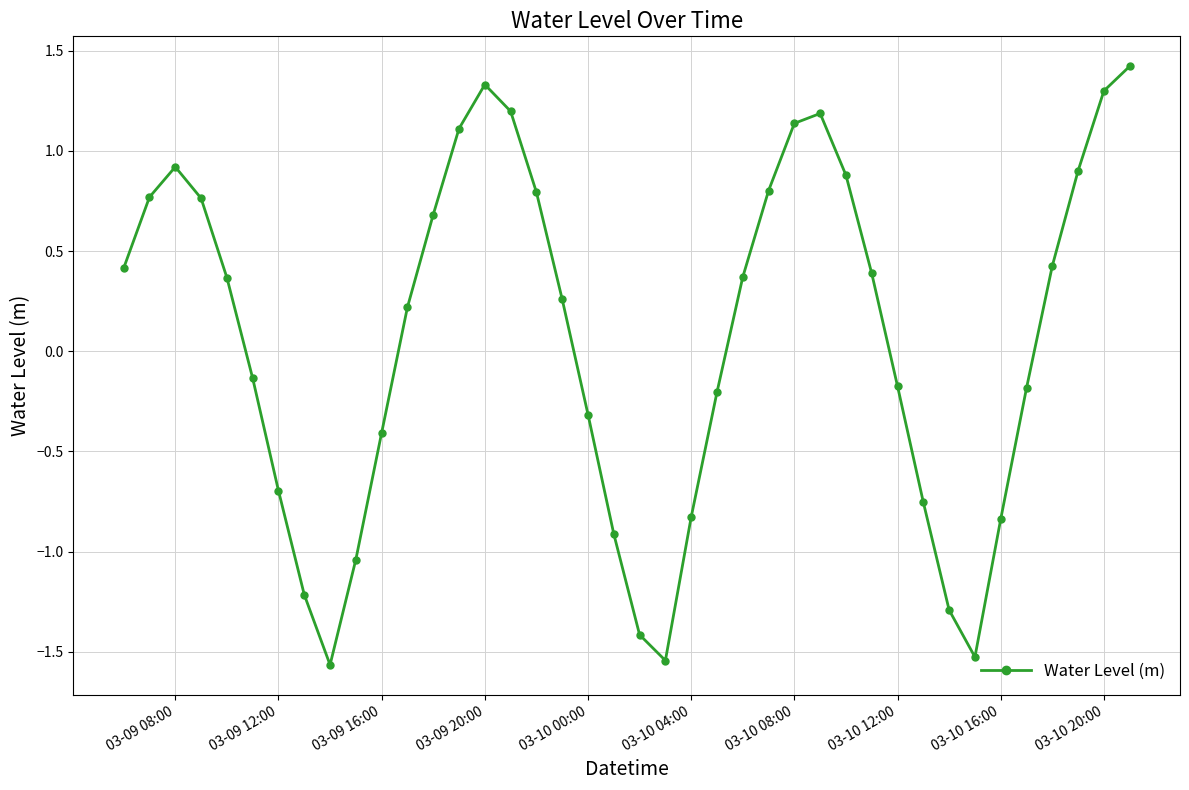

How many data points are less than 0?

18